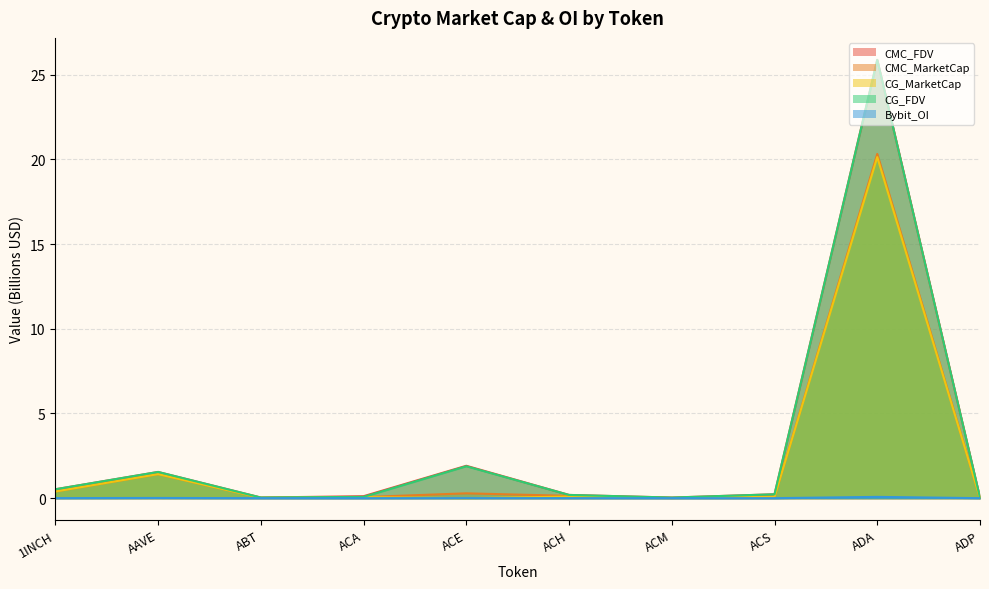

Is the value of CG_MarketCap at ACE greater than the value of CMC_FDV at ADA?

No